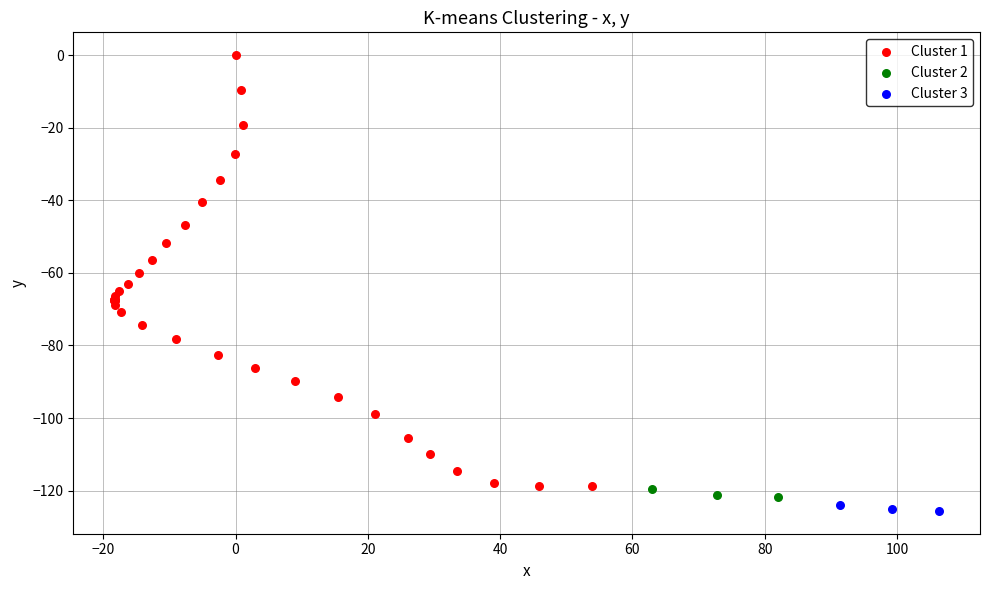

Which series has the largest Y range (max minus min)?

Cluster 1